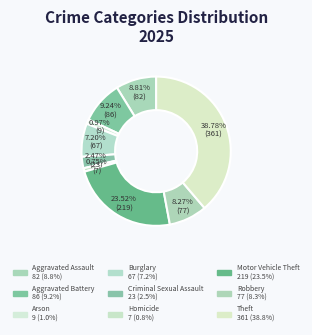

To the nearest percent, what is the average slice percentage?

11%